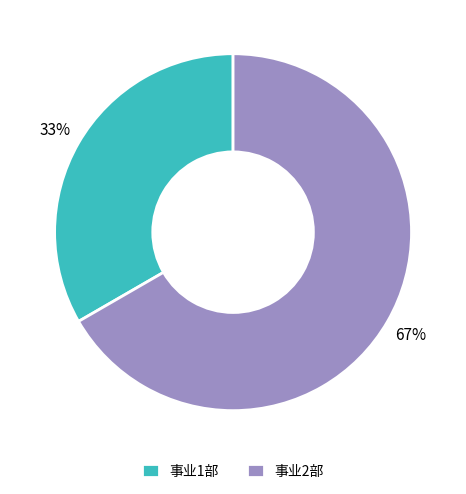

Between 事业1部 and 事业2部, which is larger?

事业2部